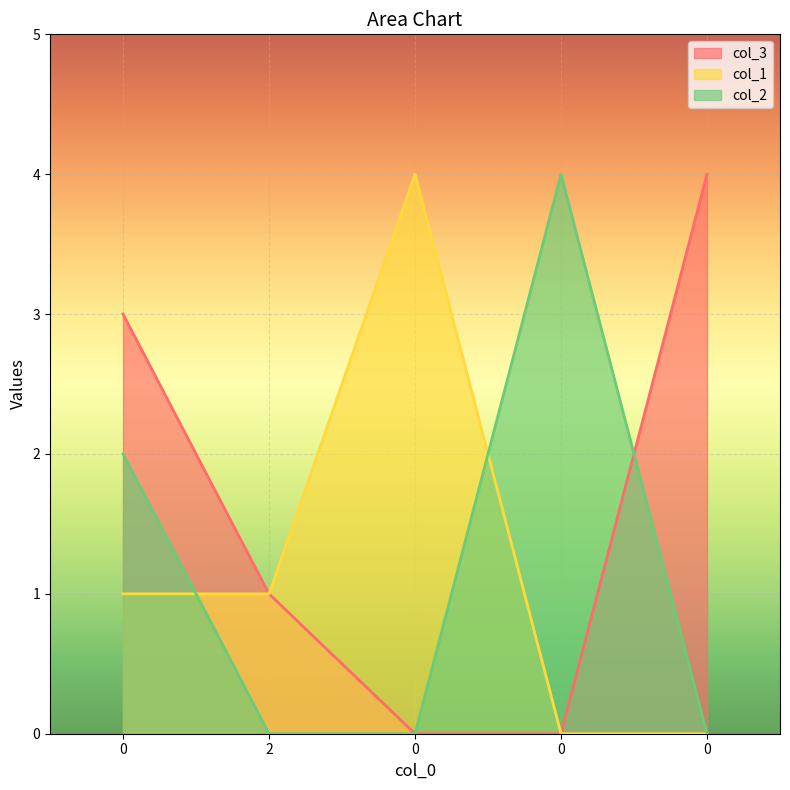

What is the average value of the col_1 series?

1